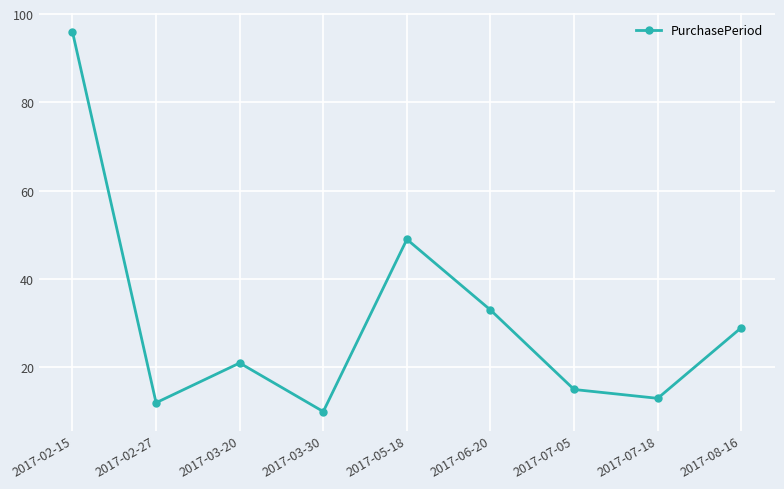

Which has a higher value, 2017-03-30 or 2017-07-05?

2017-07-05